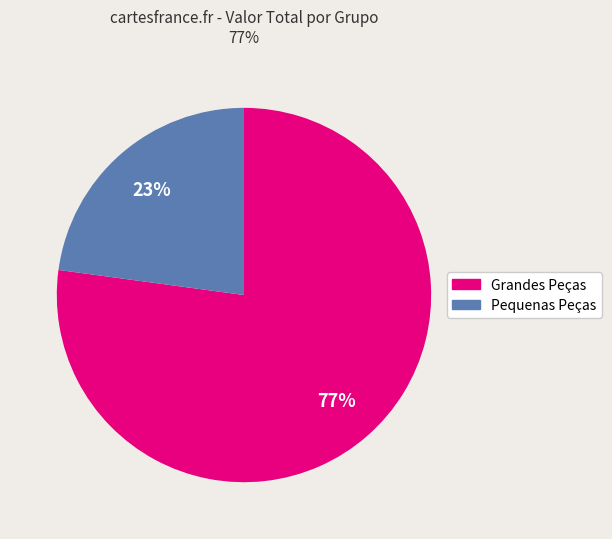

Is there any slice that represents more than half of the pie?

Yes